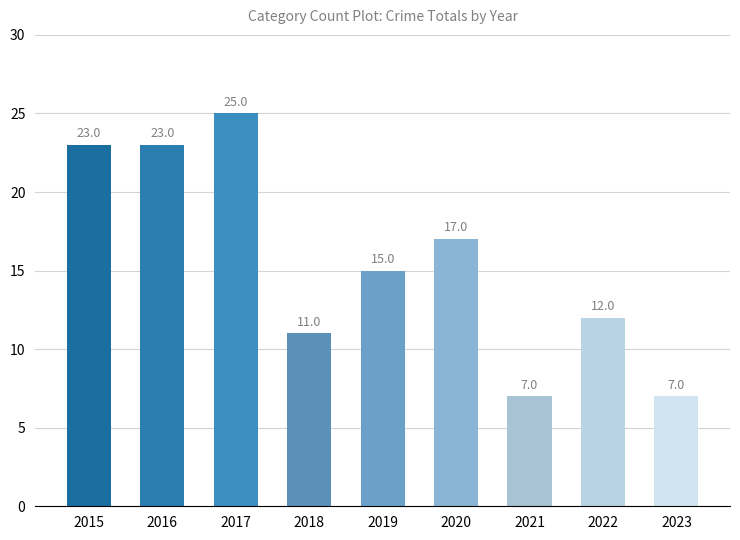

The value at 2021 is 7. True or false?

True